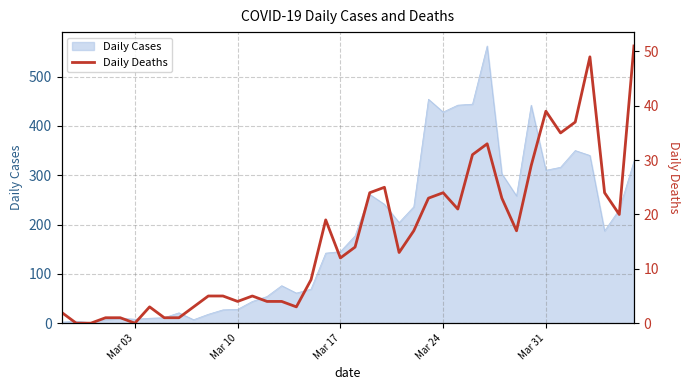

How many values are above zero?

37